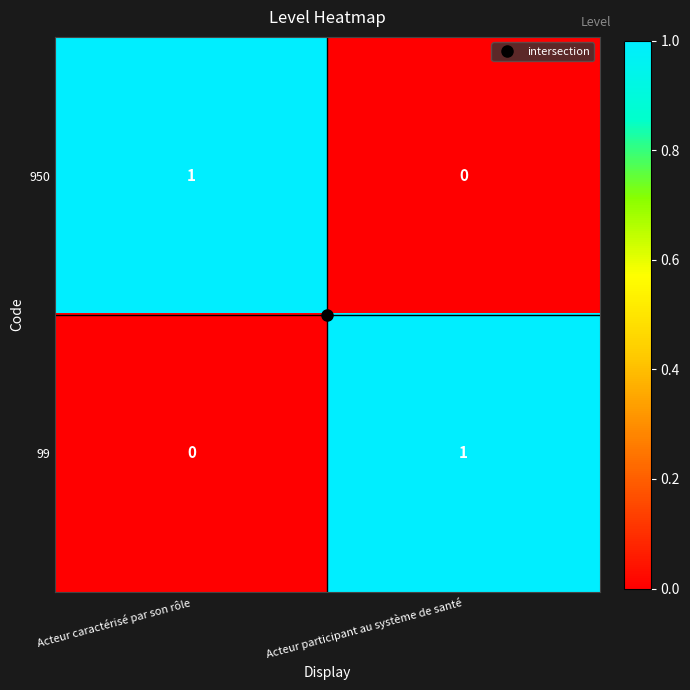

The 950 series shows 0 at Acteur caractérisé par son rôle. True or false?

False